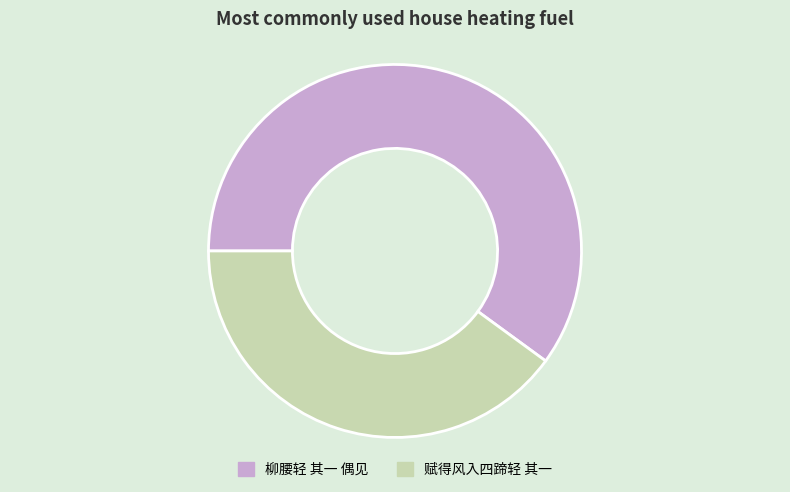

Is it true that 柳腰轻 其一 偶见 is 60% of the pie?

True